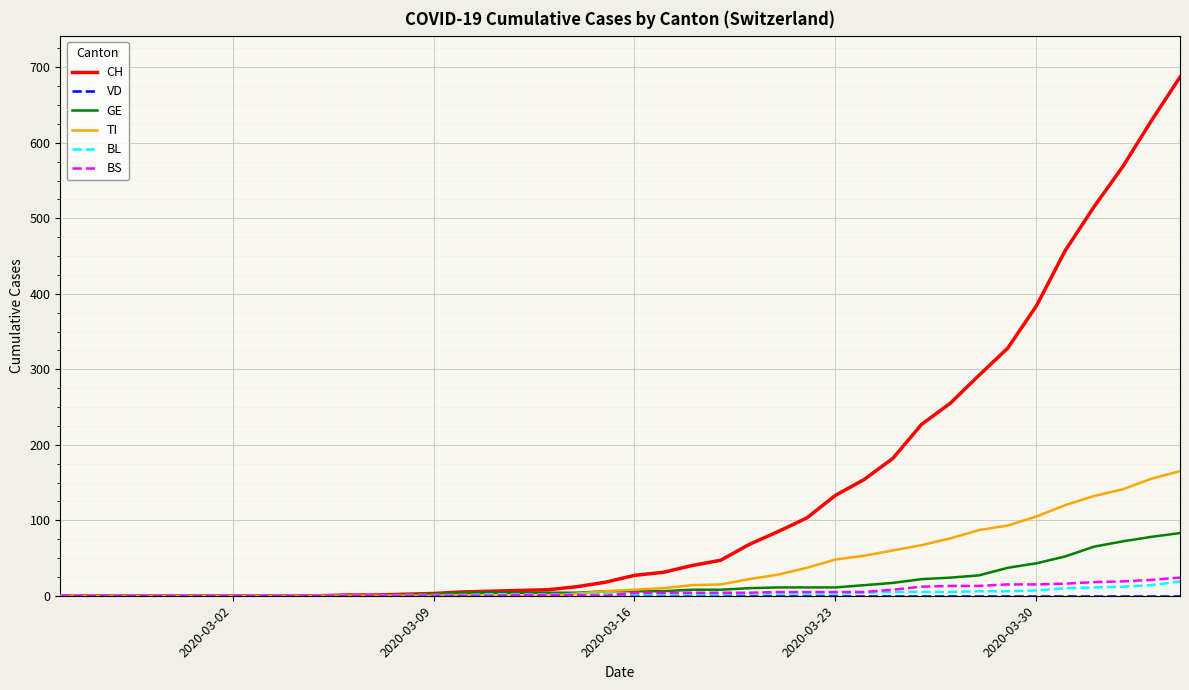

What is the highest value of the GE series?

83